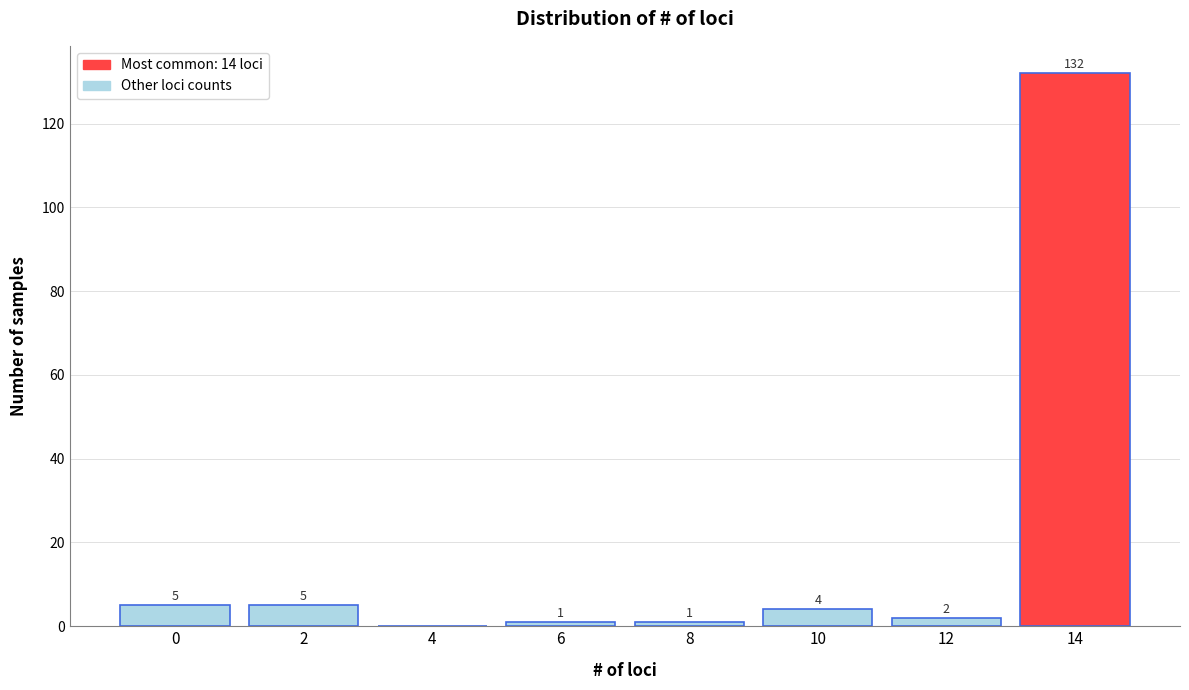

Reading left to right, extract all data points from this chart.

0=5	2=5	4=0	6=1	8=1	10=4	12=2	14=132